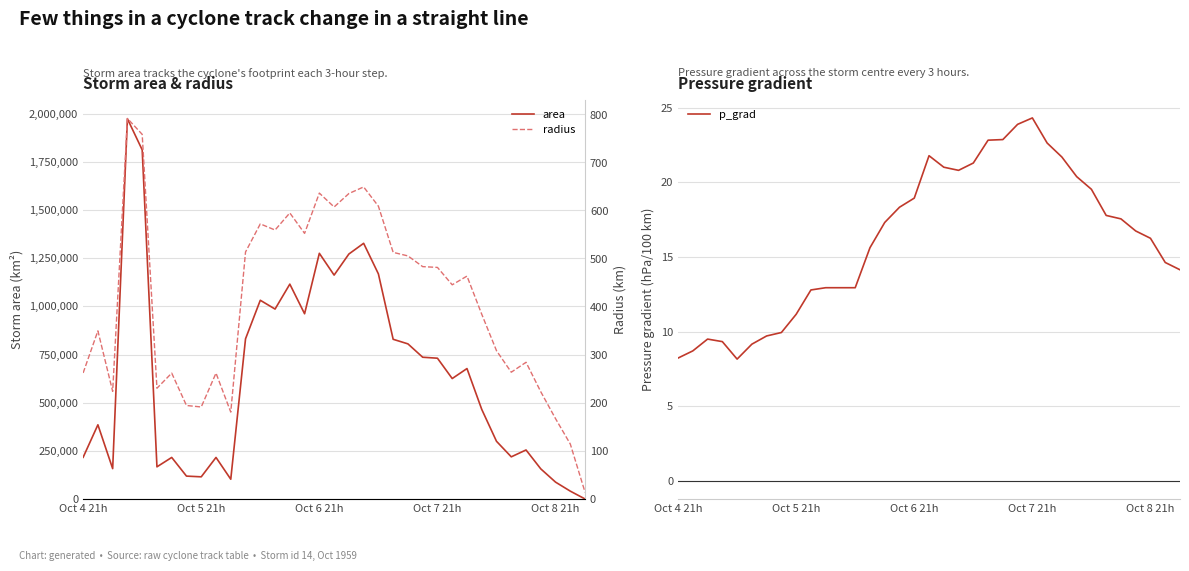

What is the highest value of the area series?

1973750